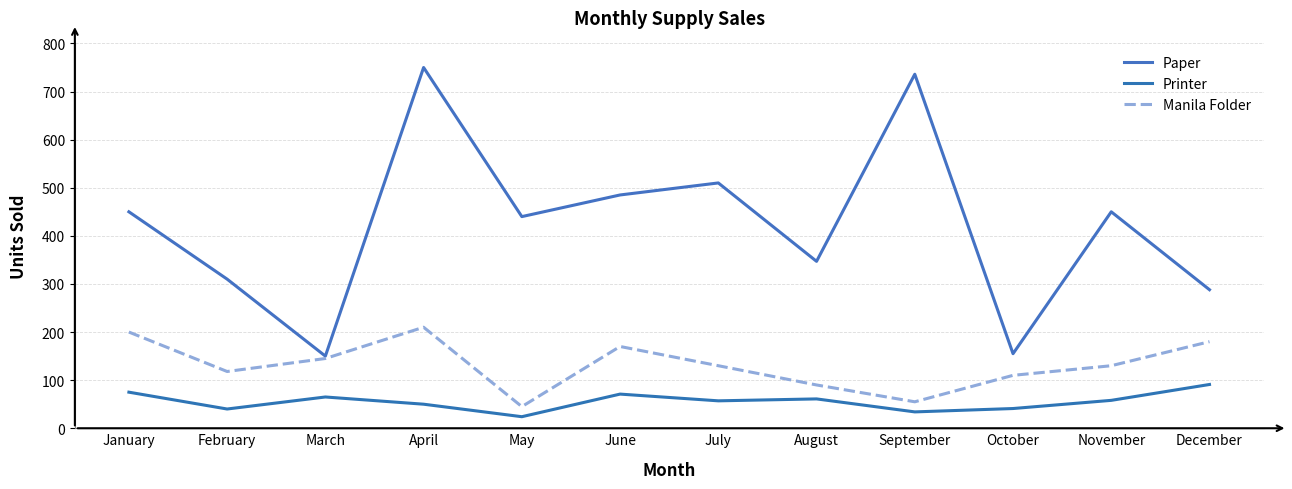

Reading left to right, list all the values displayed in this chart.

Paper: January=450	February=310	March=150	April=750	May=440	June=485	July=510	August=347	September=736	October=155	November=450	December=288
Printer: January=75	February=40	March=65	April=50	May=24	June=71	July=57	August=61	September=34	October=41	November=58	December=91
Manila Folder: January=200	February=118	March=145	April=210	May=45	June=170	July=130	August=90	September=55	October=110	November=130	December=180